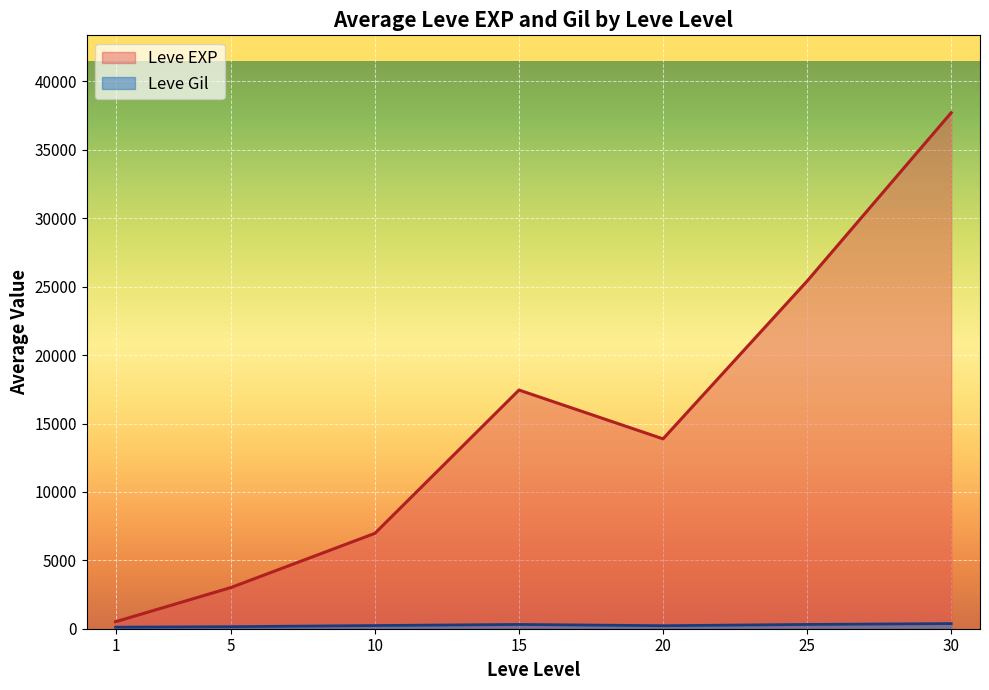

At which category is the sum across all series the highest?

30